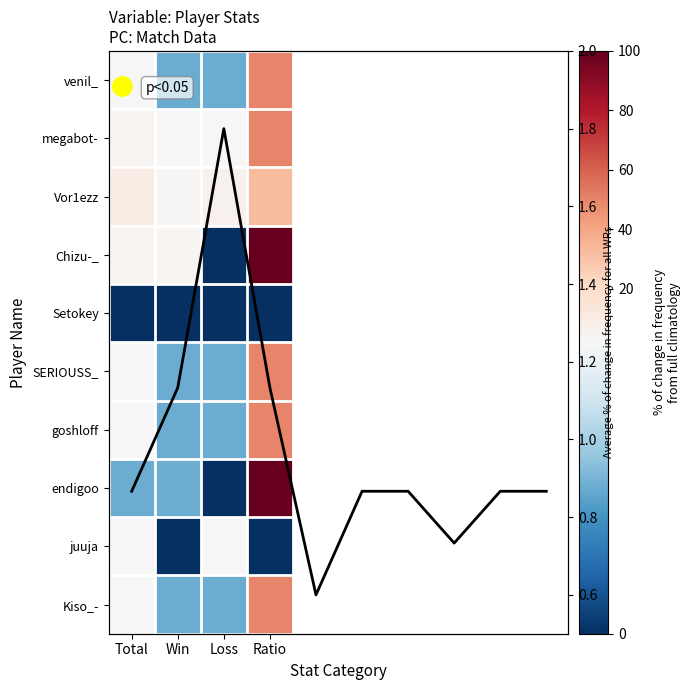

At which label does Setokey reach its minimum?

Total